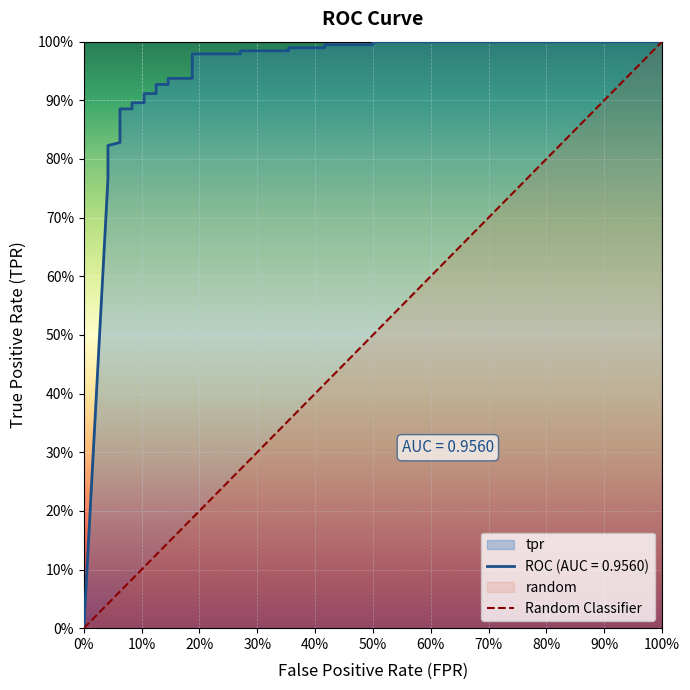

What is the greatest value displayed?

1.0